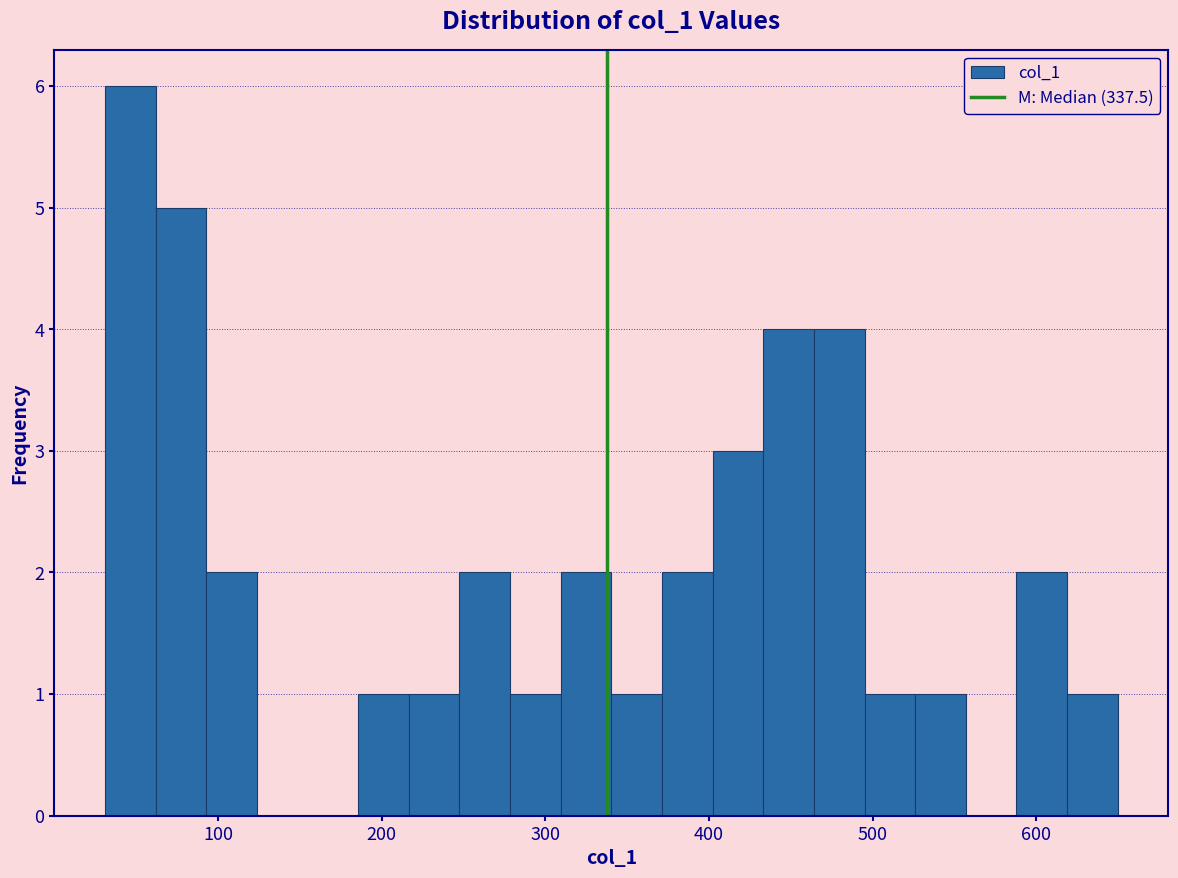

Read against the x-axis, roughly where is the centre of the tallest bar?

50